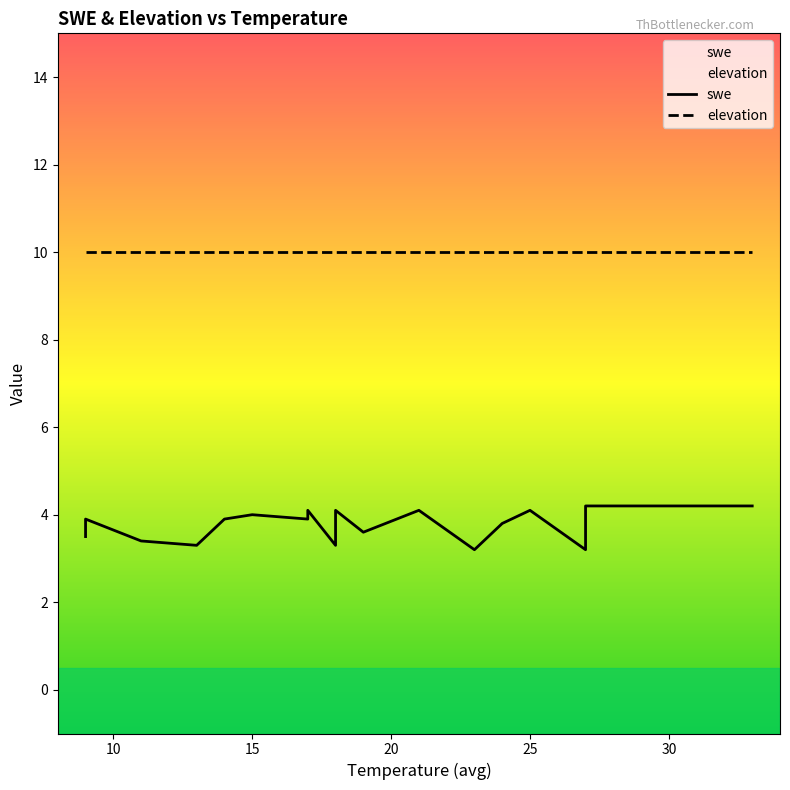

True or false: swe and elevation intersect in this chart.

False